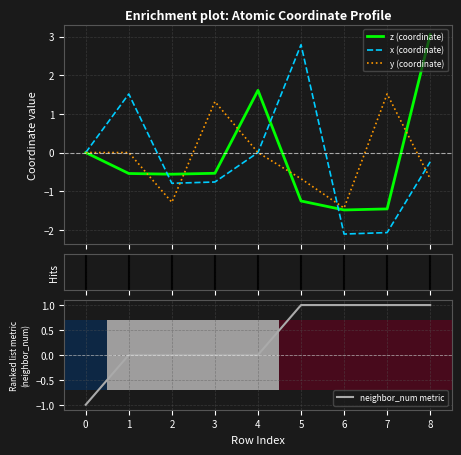

Is it true that neighbor_num metric equals 0 at 3?

True